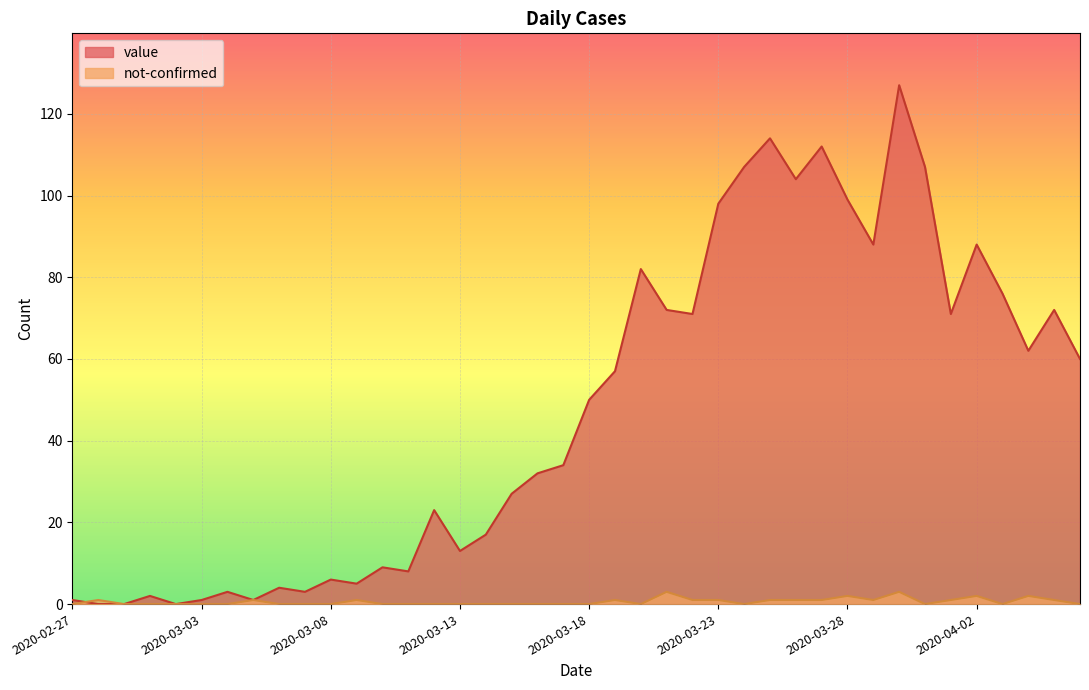

What position from the right is 2020-02-28?

39